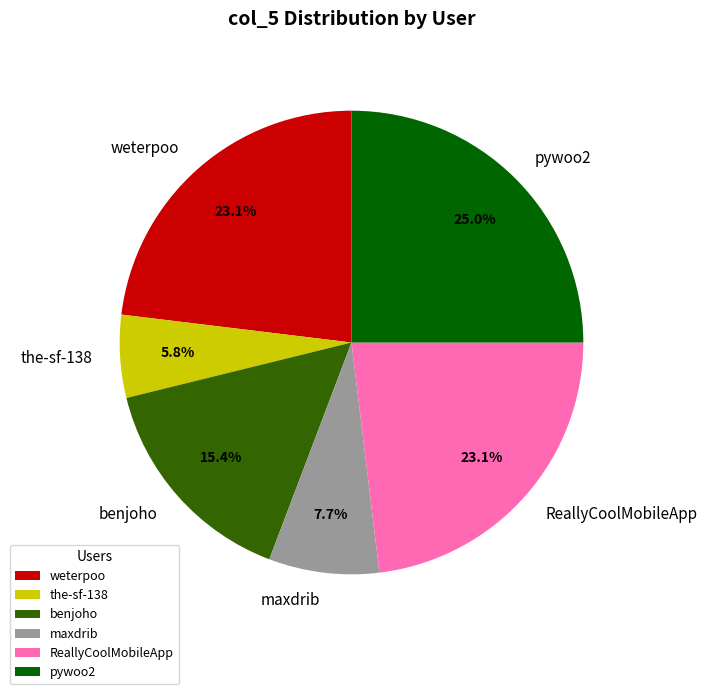

What percentage do ReallyCoolMobileApp and maxdrib together represent?

30.8%